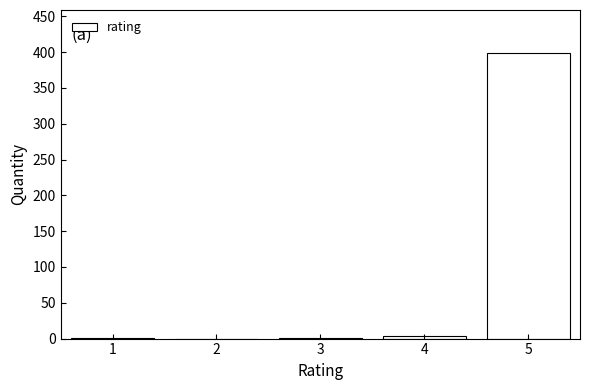

Which range on the x-axis has the tallest bar?

4.5 to 5.5